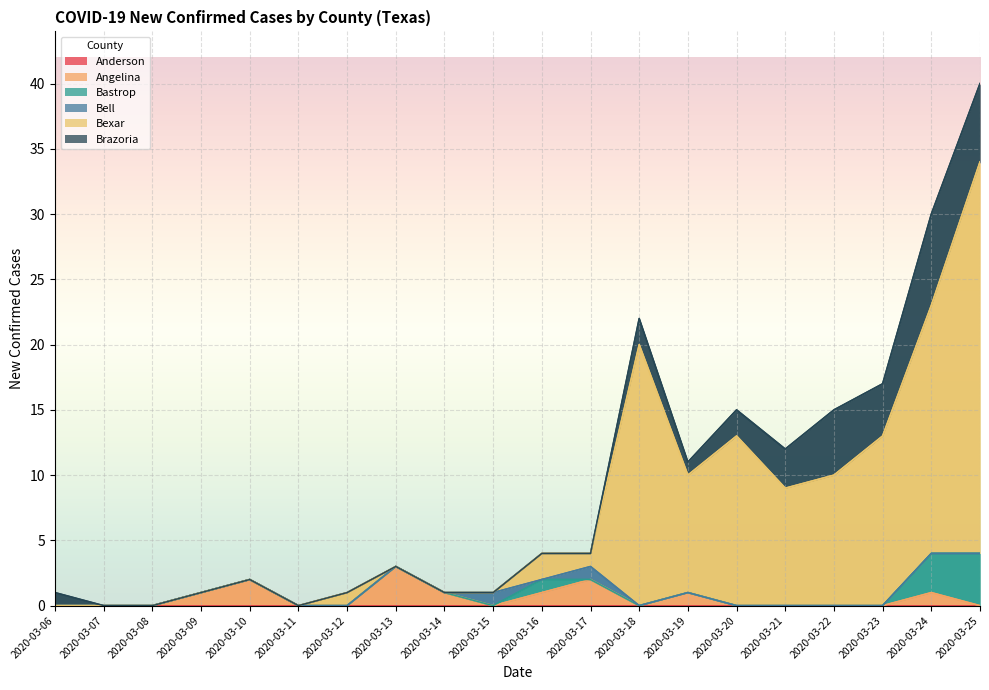

Between which two adjacent categories do Angelina and Bexar first intersect?

2020-03-12 and 2020-03-13